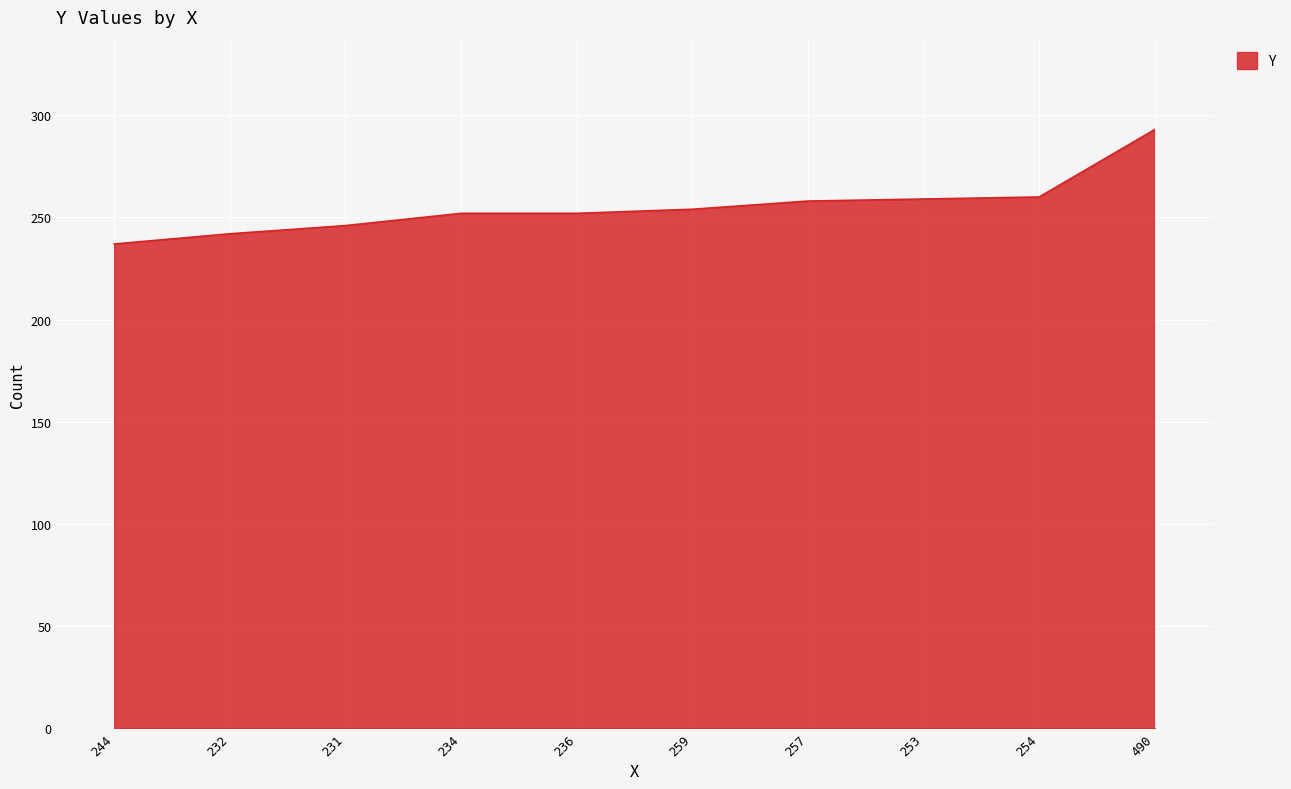

True or false: the data shows 149 at 490.

False